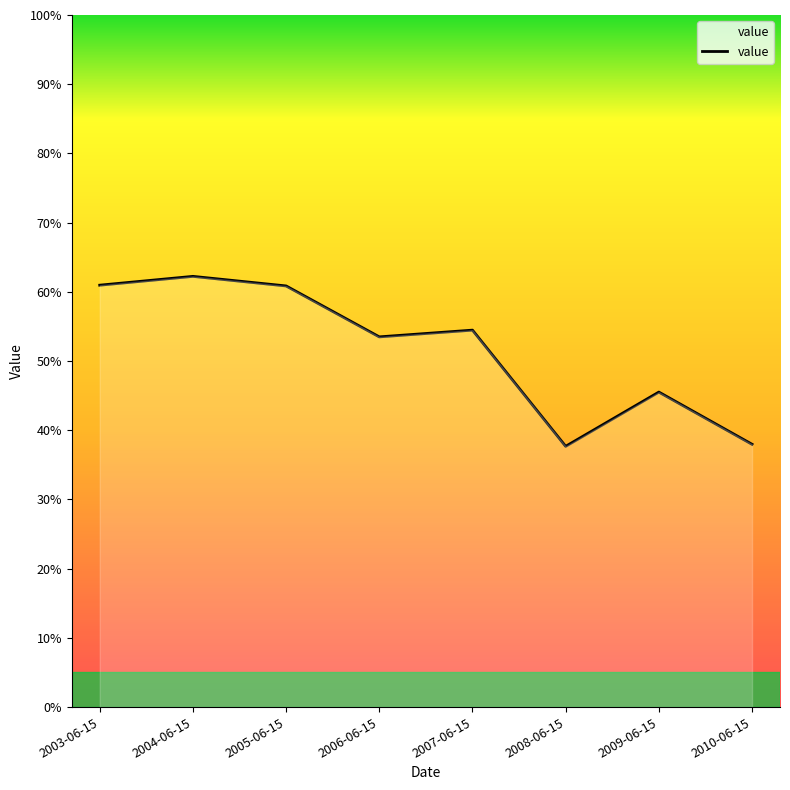

Where is the first local maximum?

2004-06-15